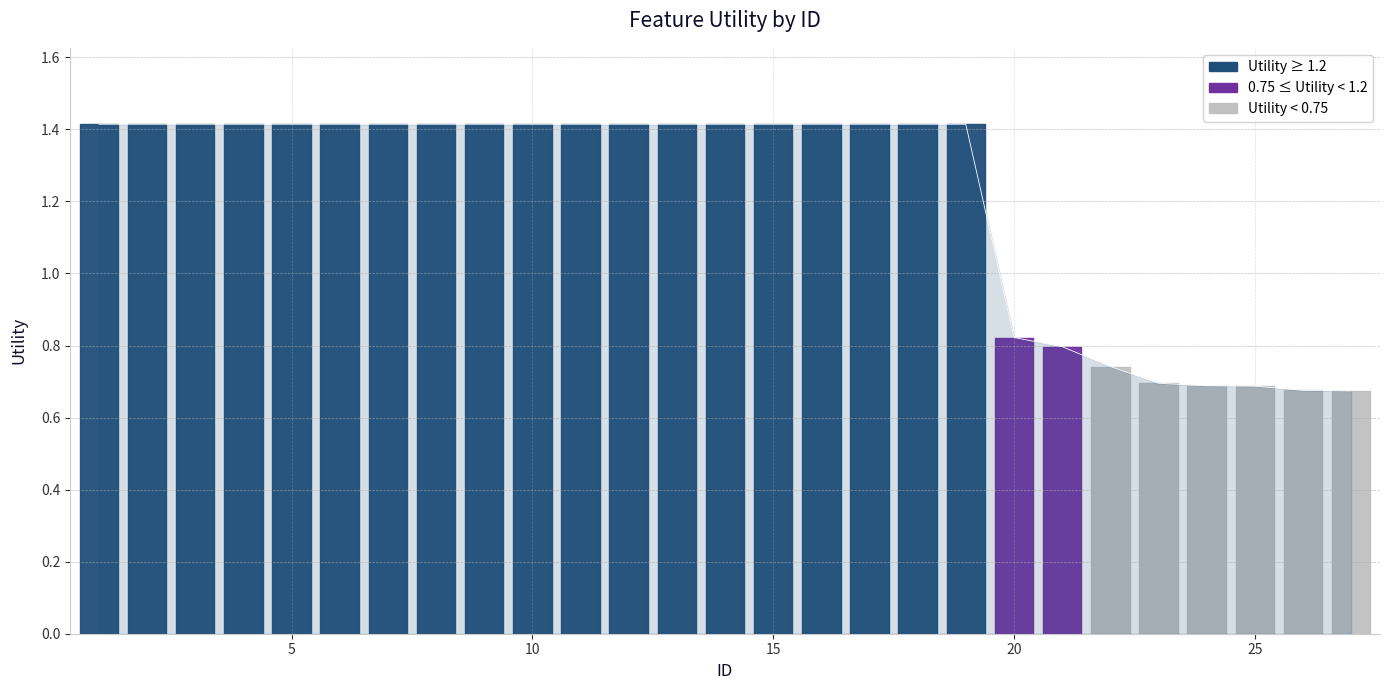

True or false: the data shows 0.4 at 10.

False